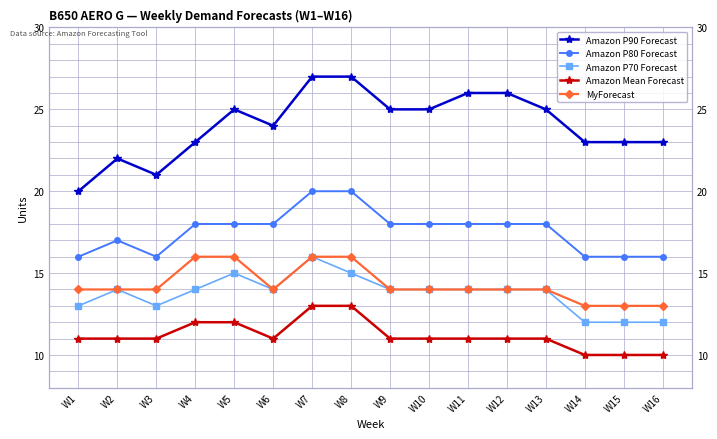

Is it true that Amazon Mean Forecast equals 10 at W15?

True